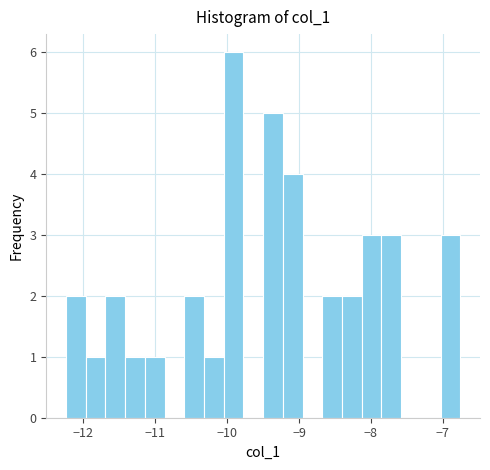

Read against the x-axis, roughly where is the centre of the tallest bar?

-9.9